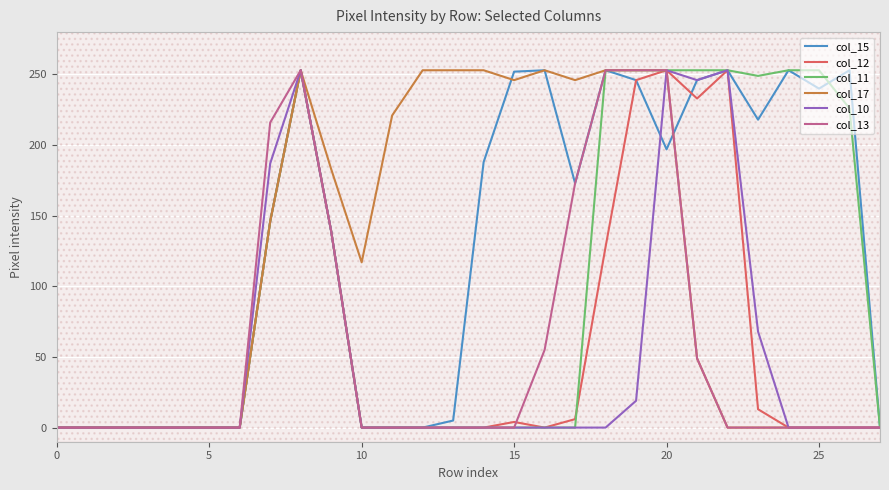

What are all the series names shown in the legend?

col_15, col_12, col_11, col_17, col_10, col_13